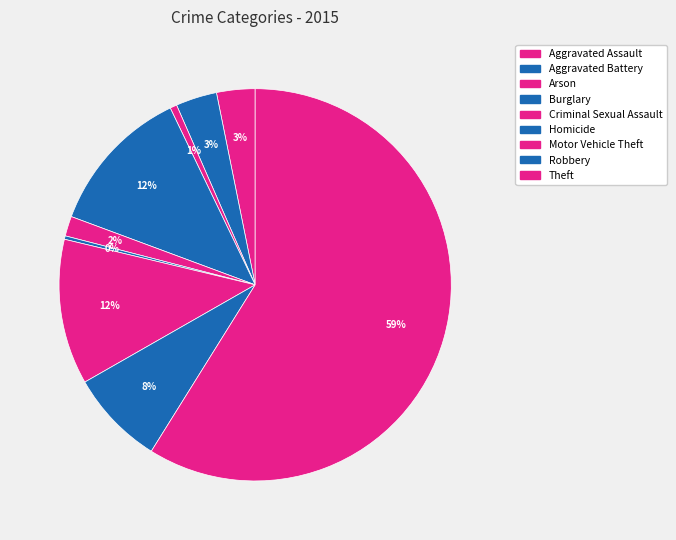

Which slice is the largest?

Theft